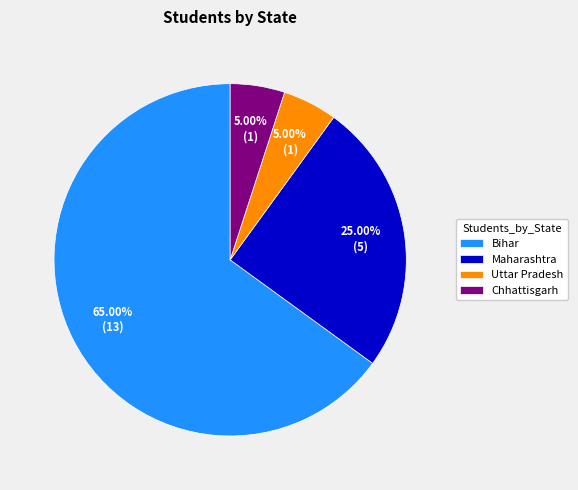

Count the number of slices in the pie.

4